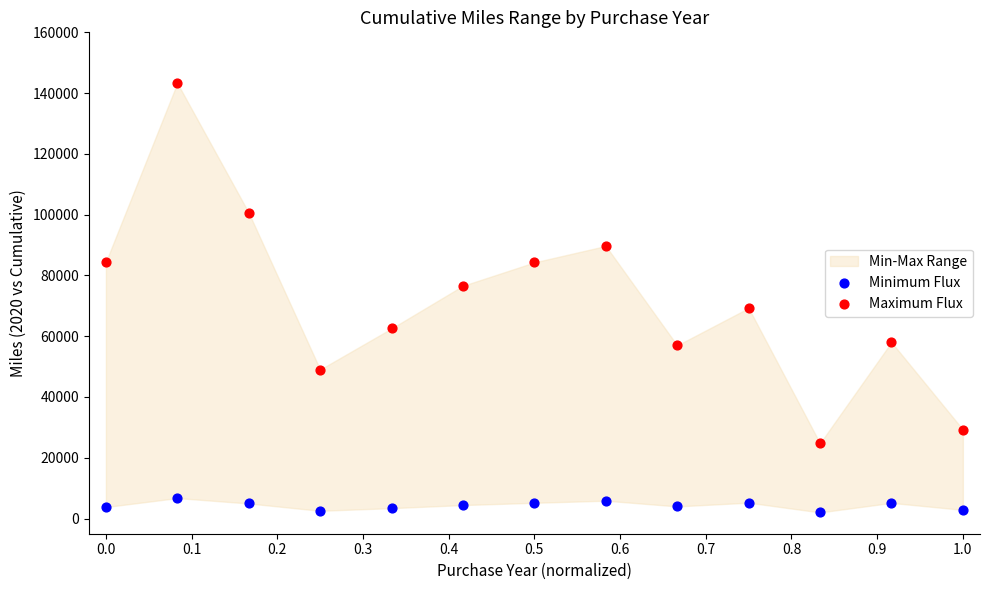

Across all data points, what is the range of Y values (max minus min)?

141278.6